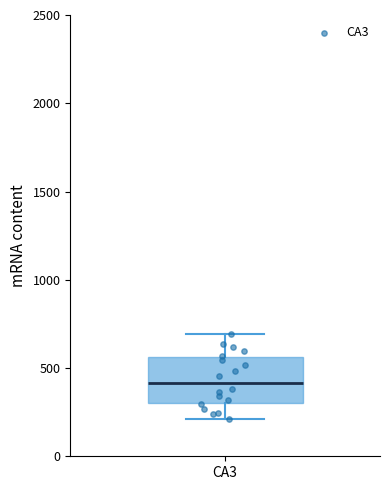

Transcribe this box plot: give where the median line is, the range the box spans, and where the two whiskers end, as read against the y-axis. The values are not printed on the chart, so give them approximately, as read against the axis.

median 400, box 300 to 550, whiskers 200 to 700